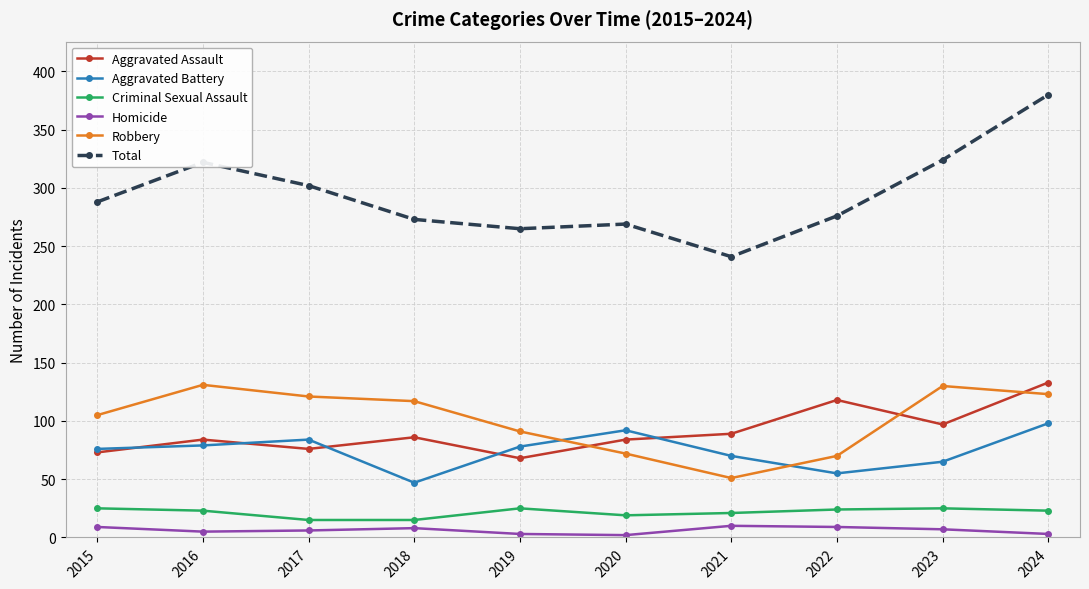

Count the number of categories in the chart.

10